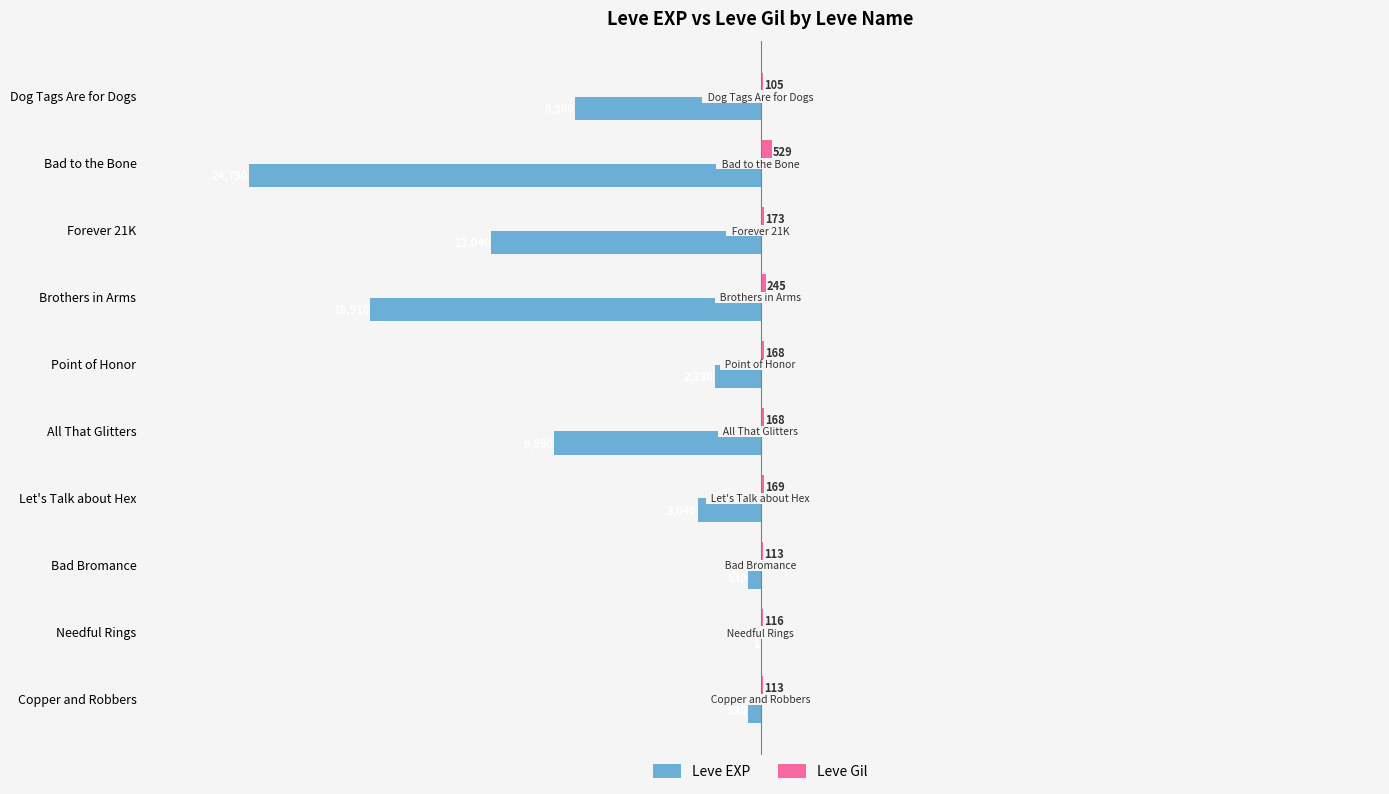

True or false: Leve EXP has a value of -9990 at All That Glitters.

True